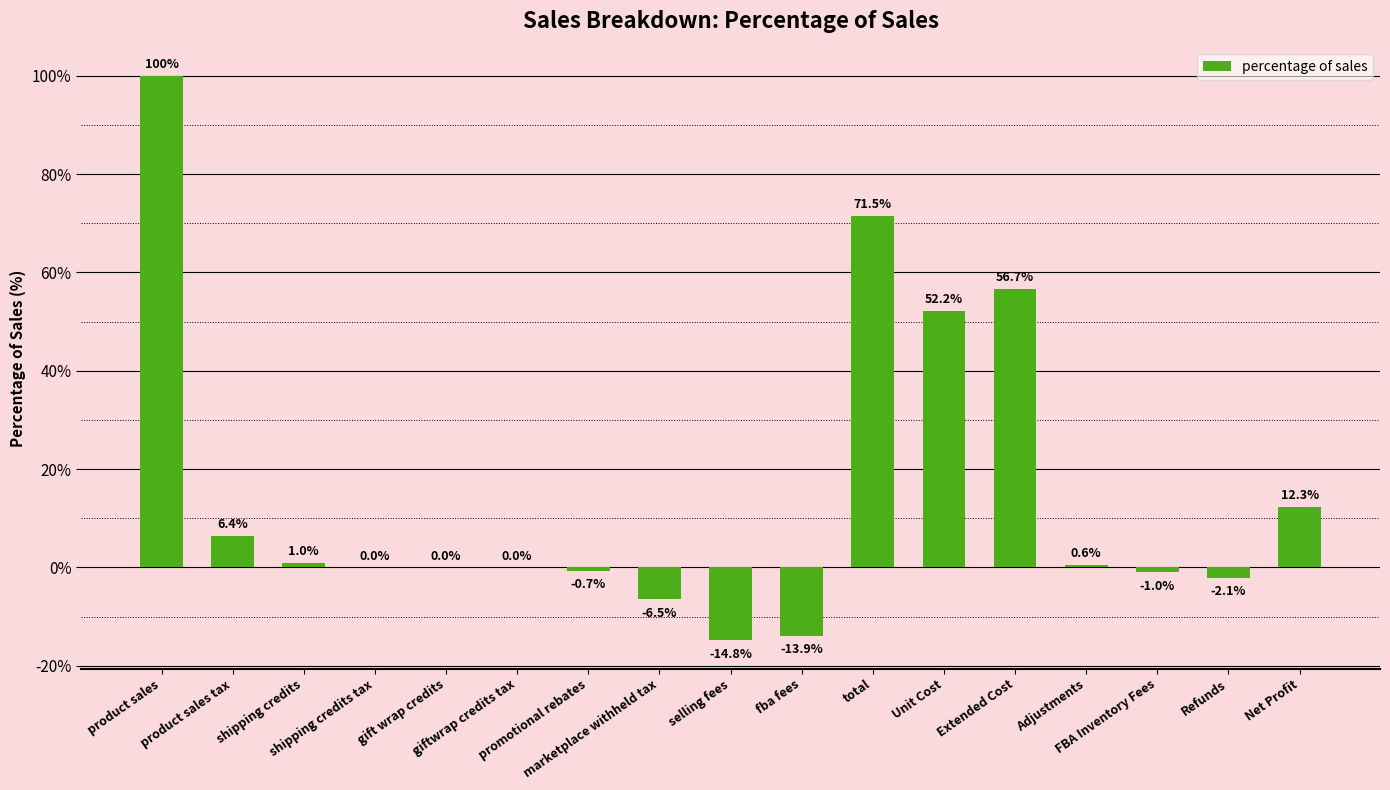

What is the difference between the values at Refunds and total?

73.6